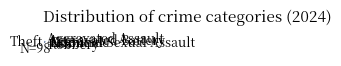

Which category has the smallest portion of the pie?

Homicide